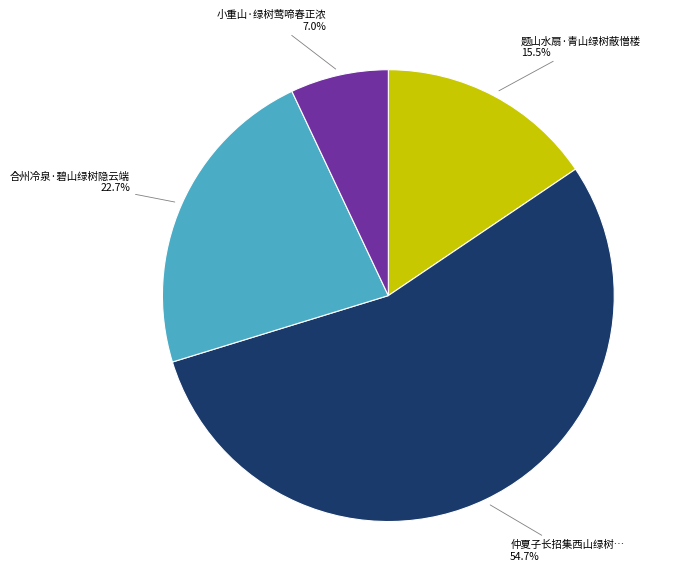

Does any single category account for the majority?

Yes